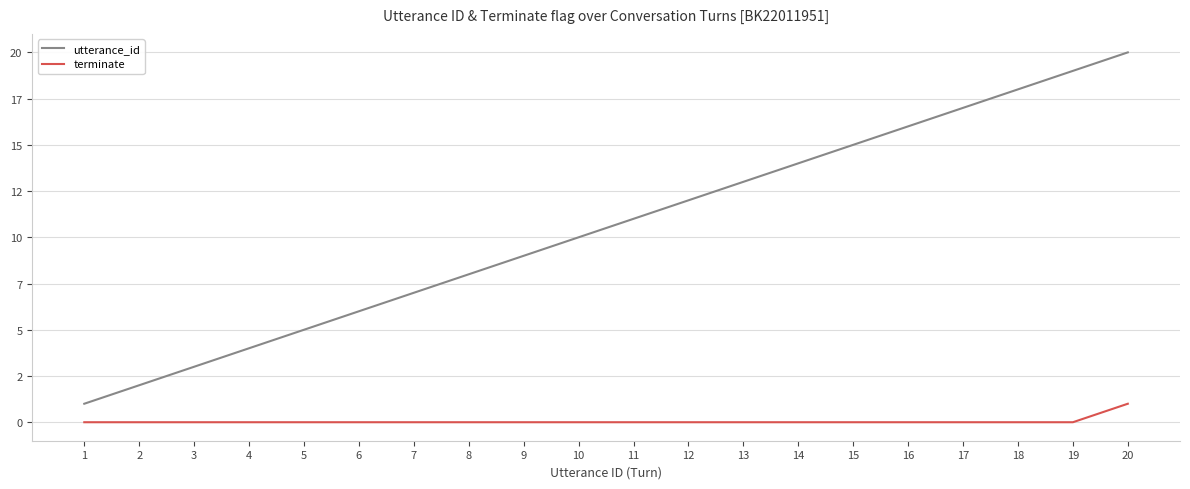

What are all the series names shown in the legend?

utterance_id, terminate